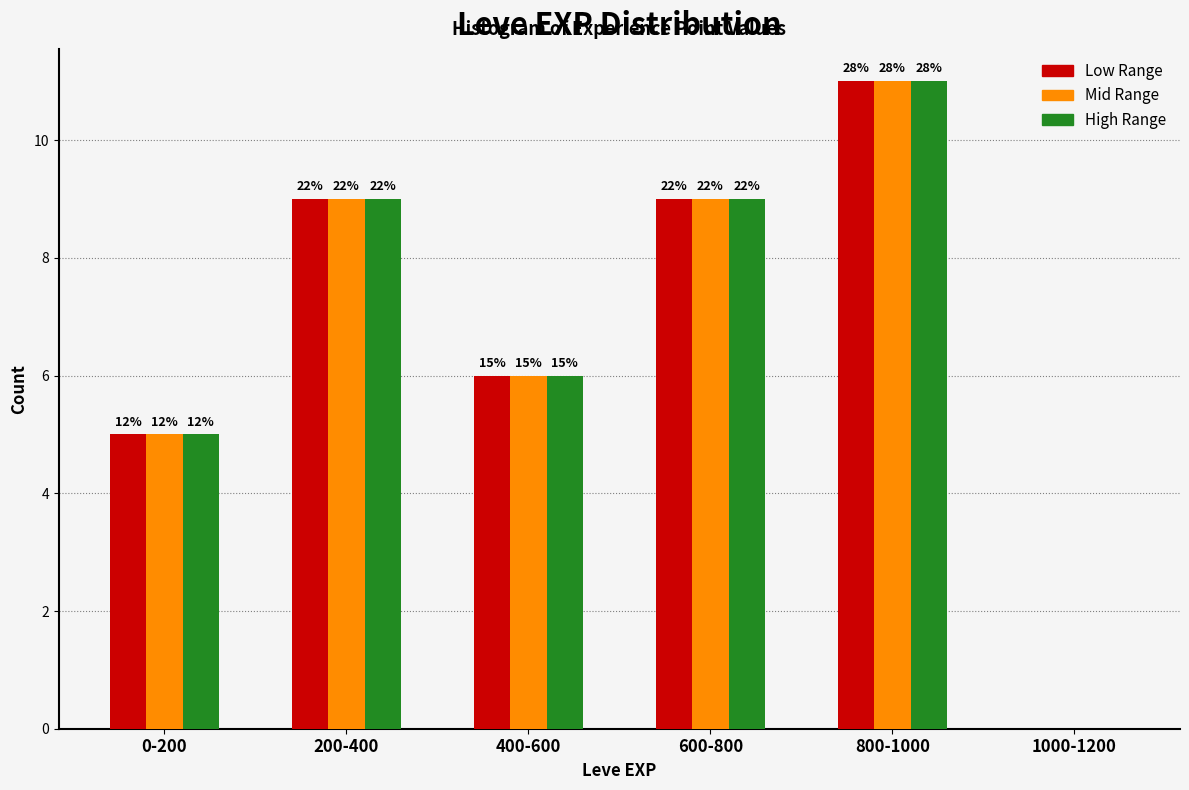

How many groups of bars are there?

6